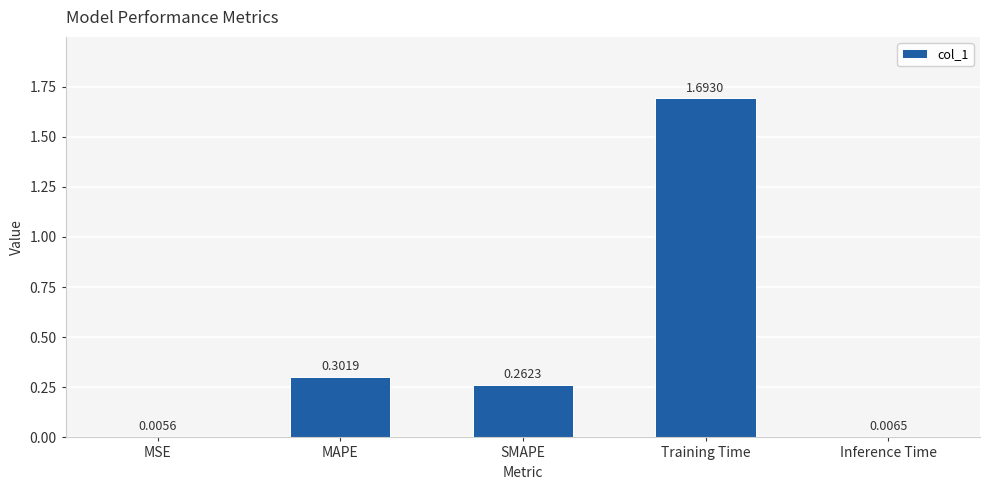

What is the sum of all values?

2.3